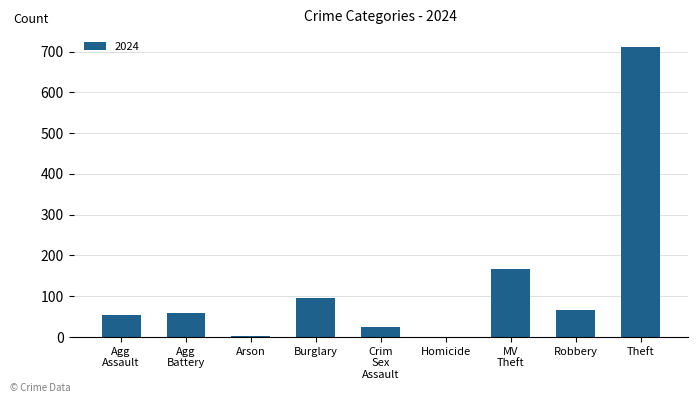

What is the maximum value shown in the chart?

712